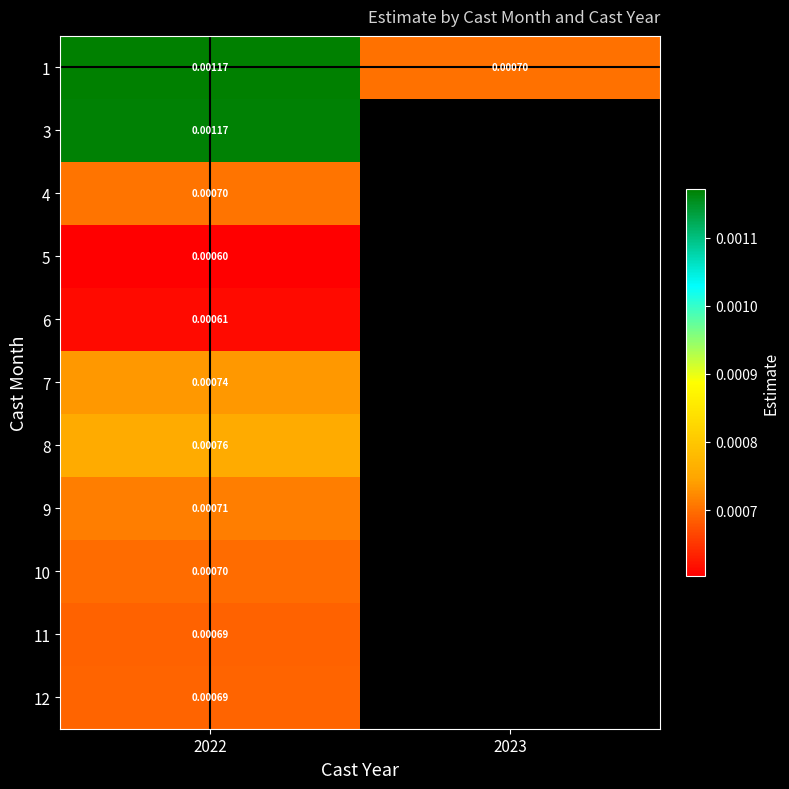

How many series are shown in this chart?

11